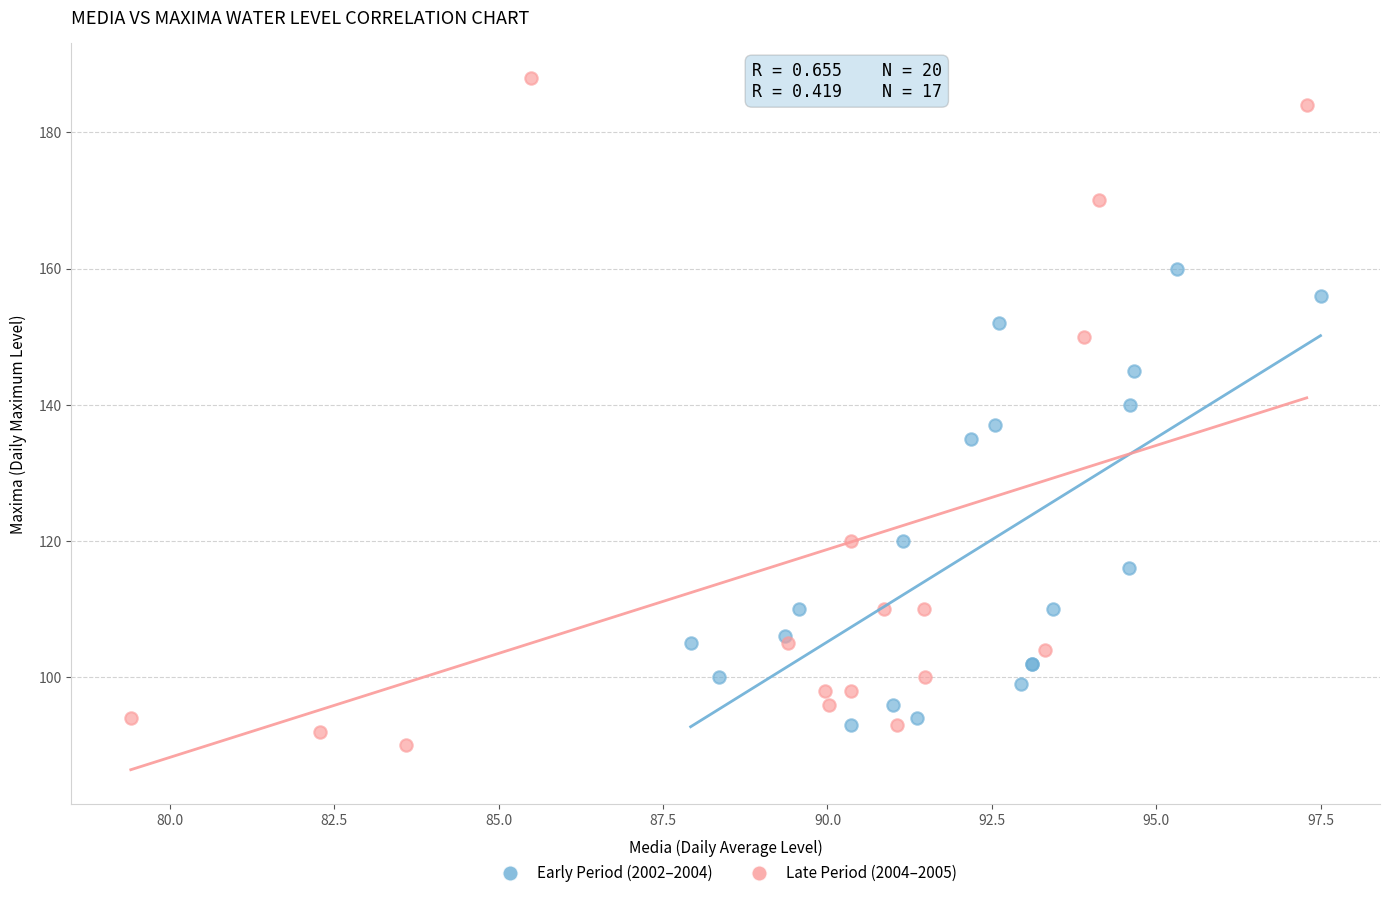

Which series reaches the minimum Y coordinate?

Late Period (2004–2005)